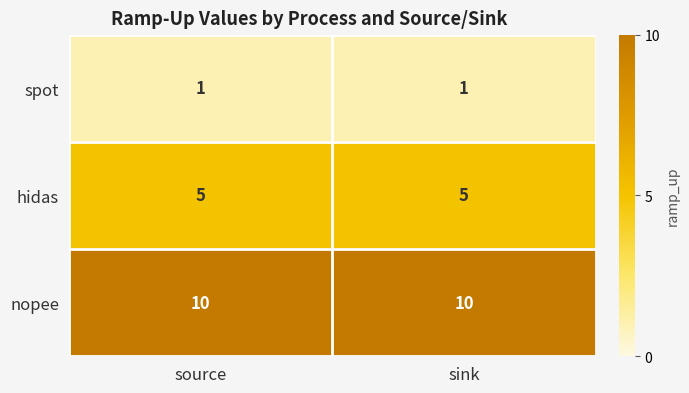

List the series in order of their peak value, lowest first.

spot, hidas, nopee